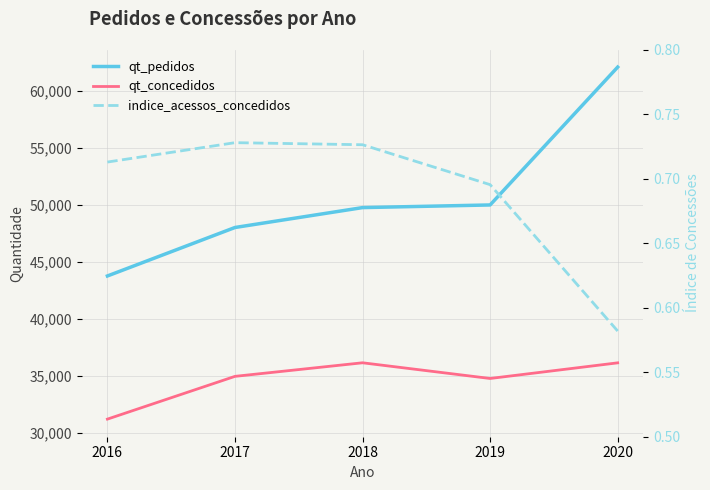

True or false: indice_acessos_concedidos and qt_concedidos cross at least once.

False